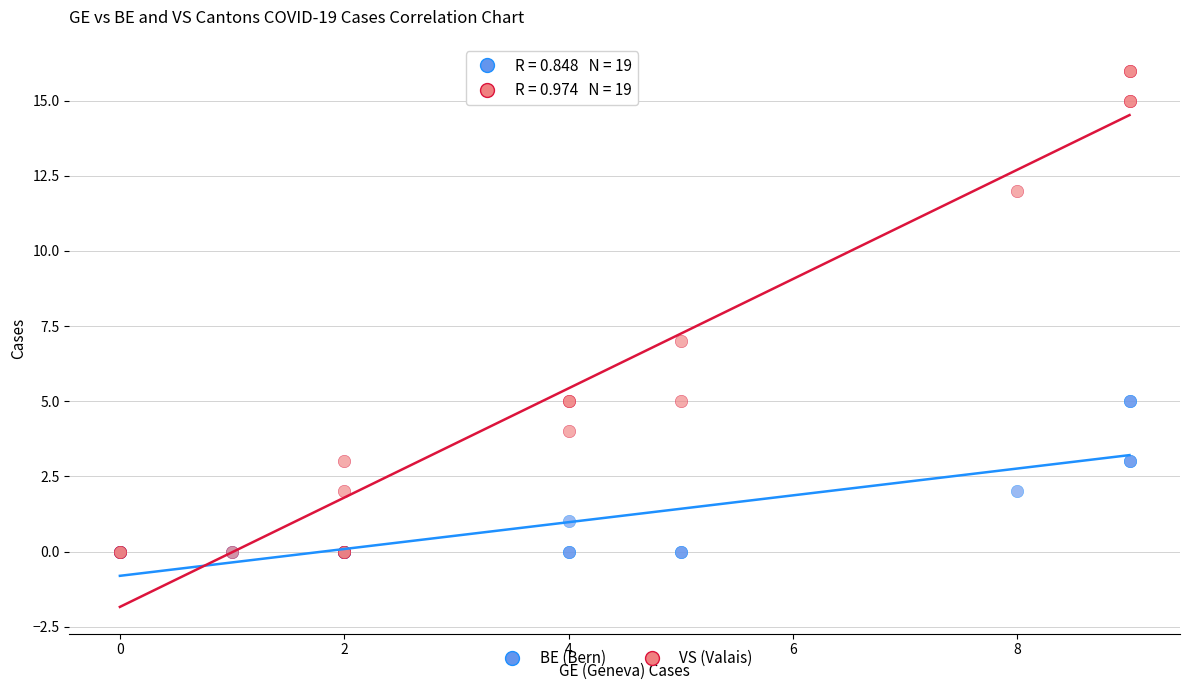

Which series has the largest Y range (max minus min)?

VS (Valais)